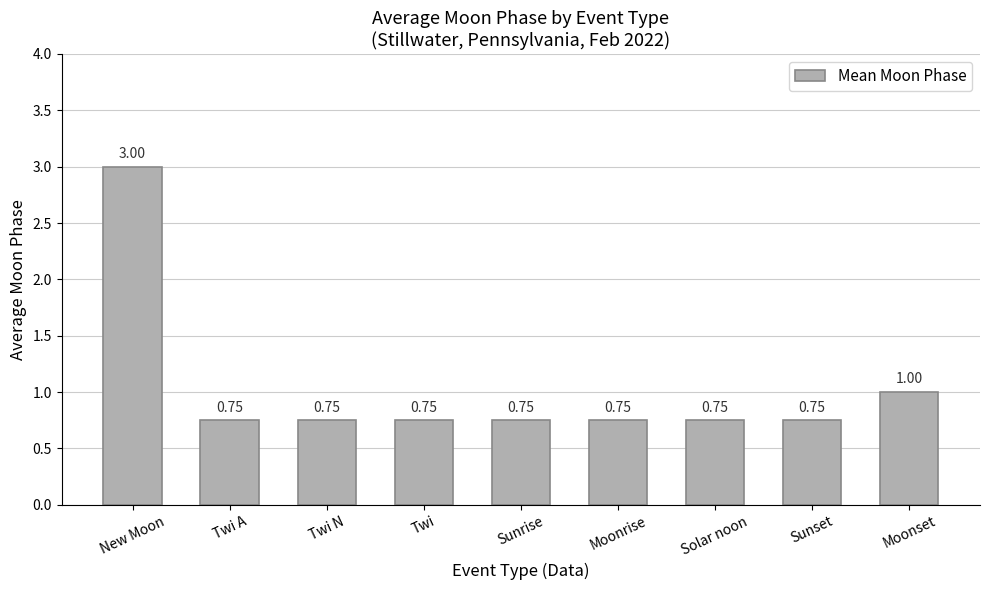

At which label is the value closest to 1?

Moonset